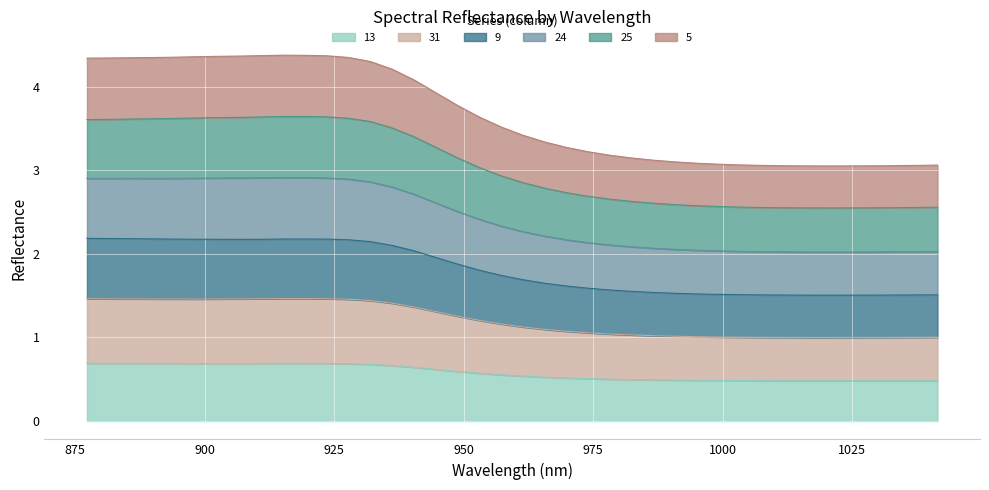

What is the label of the 18th point from the right?

969.9